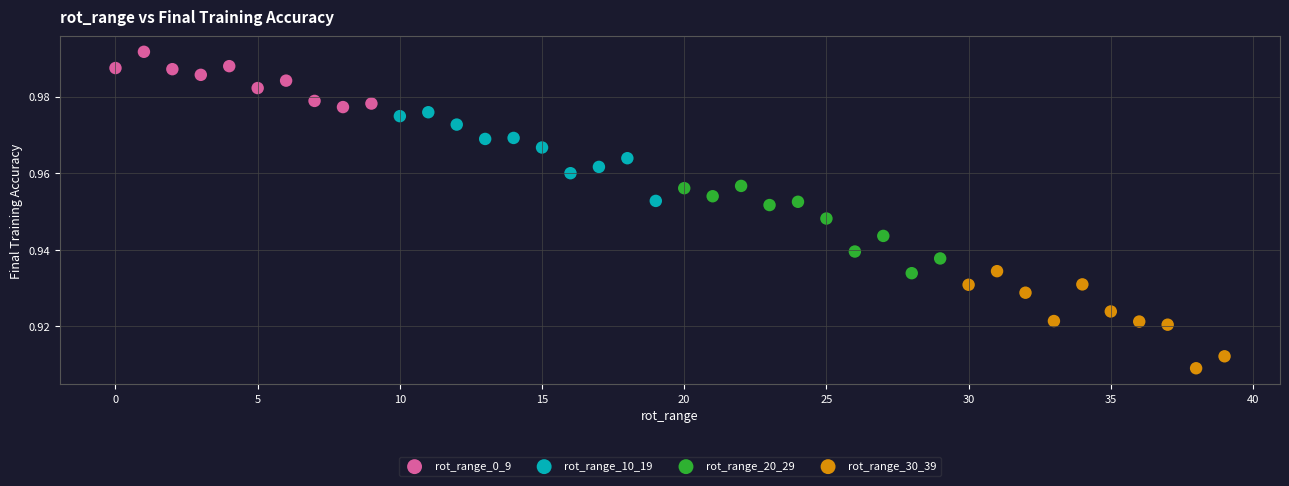

Which series contains the highest Y value?

rot_range_0_9